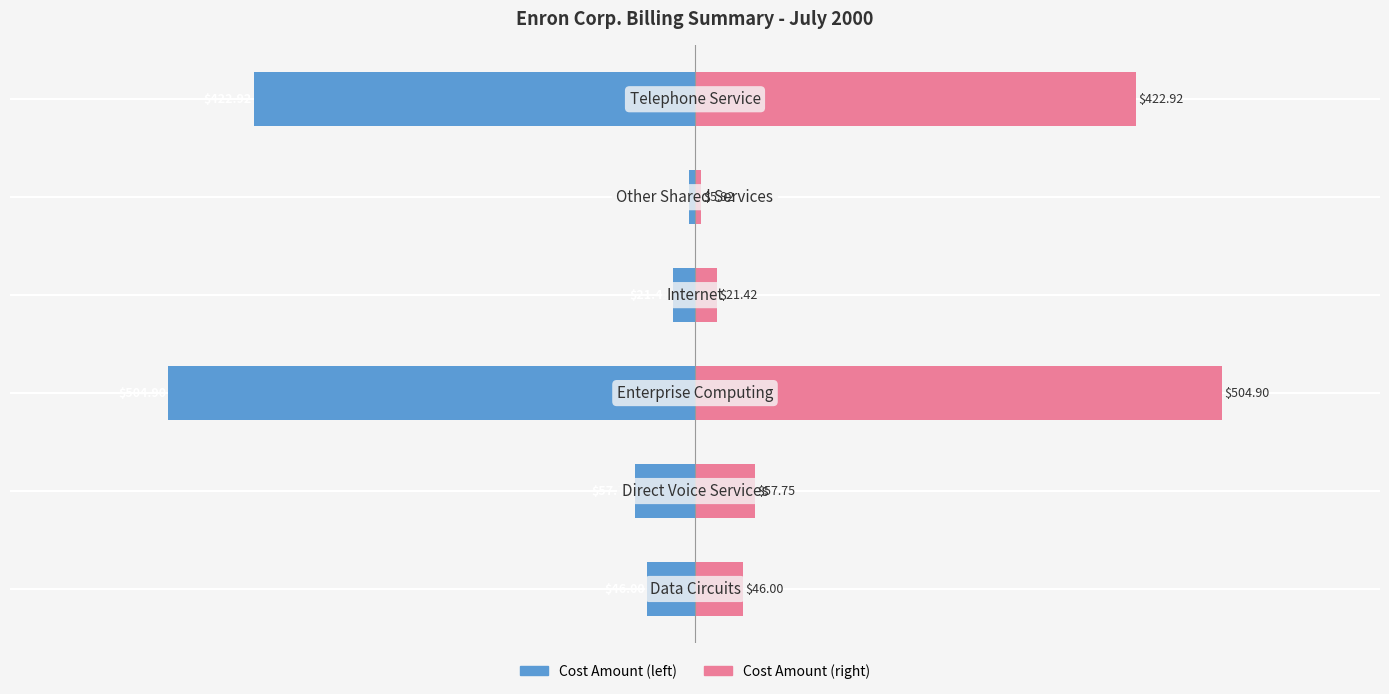

What are all the series names shown in the legend?

Cost Amount (left), Cost Amount (right)